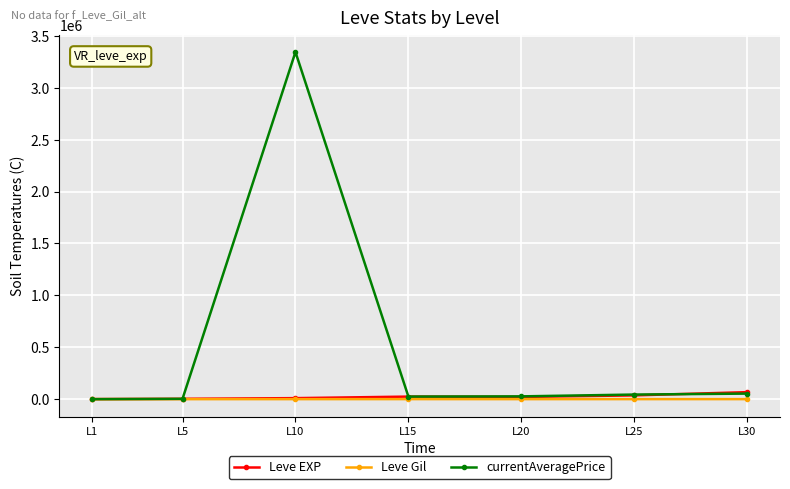

Which series has the largest total across all categories?

currentAveragePrice